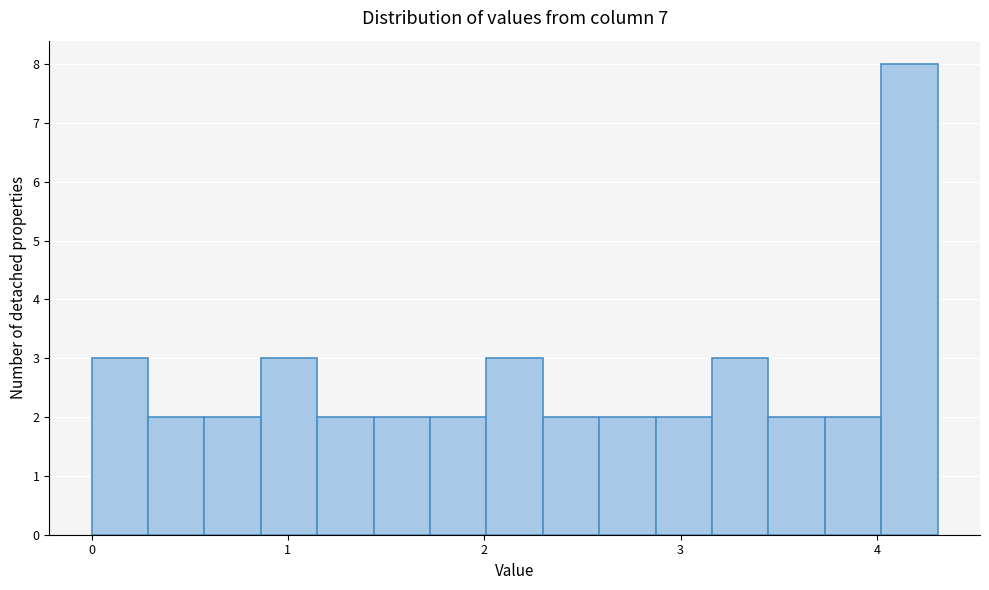

Read against the x-axis, roughly where is the centre of the tallest bar?

4.2